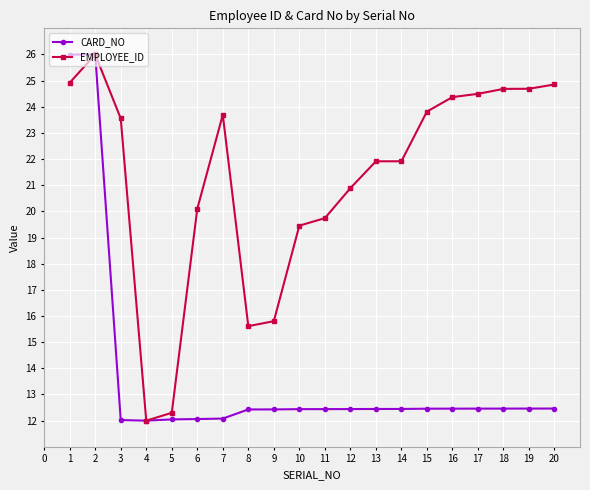

Rank the series by their average value, from lowest to highest.

CARD_NO, EMPLOYEE_ID